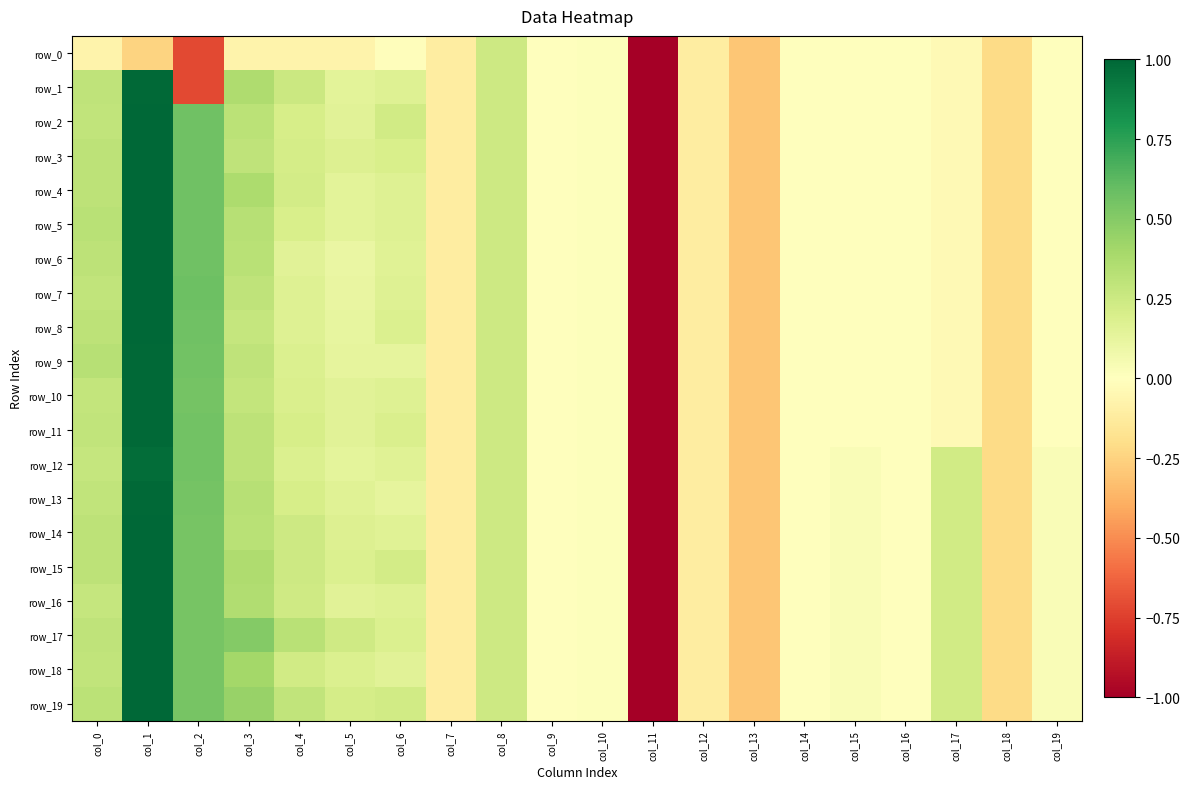

List the labels in order of row_10 value, largest first.

col_1, col_2, col_3, col_0, col_8, col_4, col_6, col_5, col_10, col_9, col_14, col_16, col_19, col_15, col_17, col_7, col_12, col_18, col_13, col_11